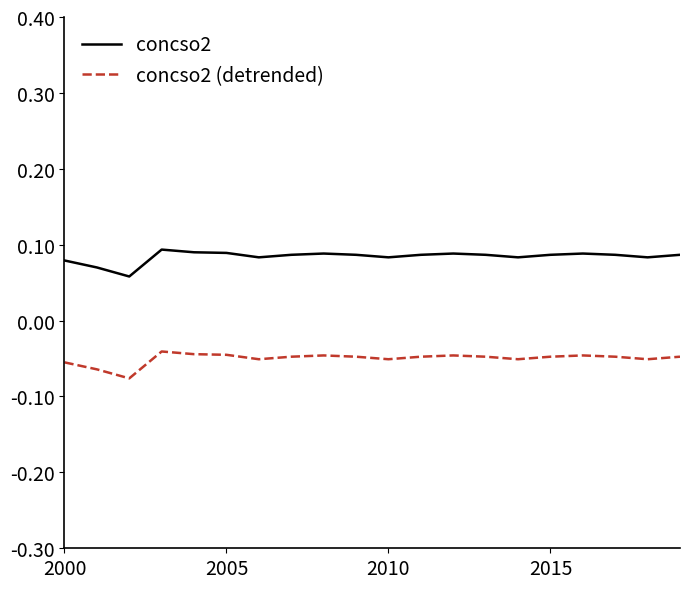

True or false: concso2 (detrended) and concso2 intersect in this chart.

False